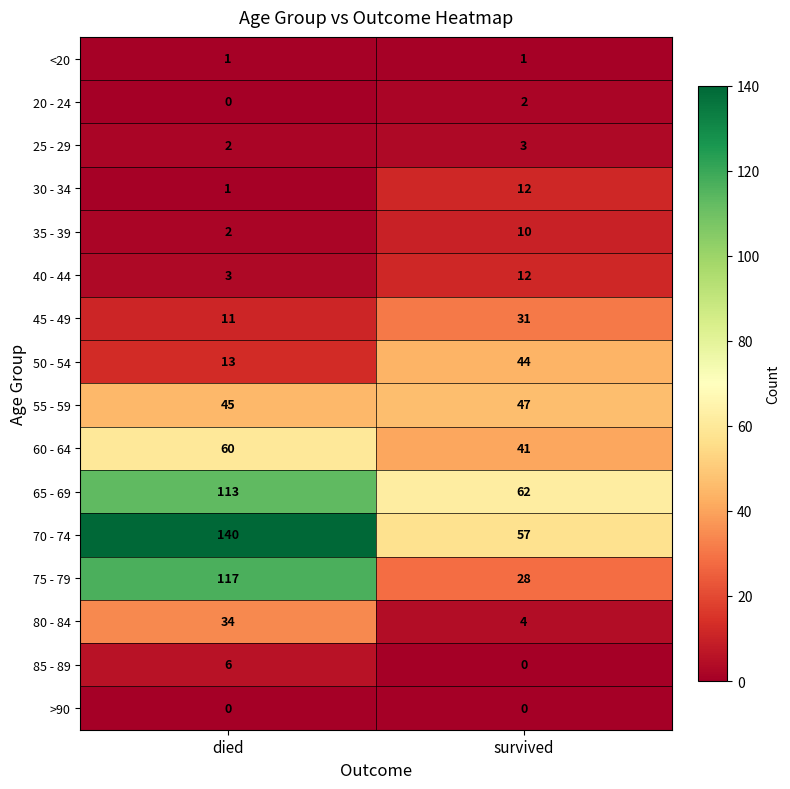

At which label is 30 - 34 closest to 6?

died